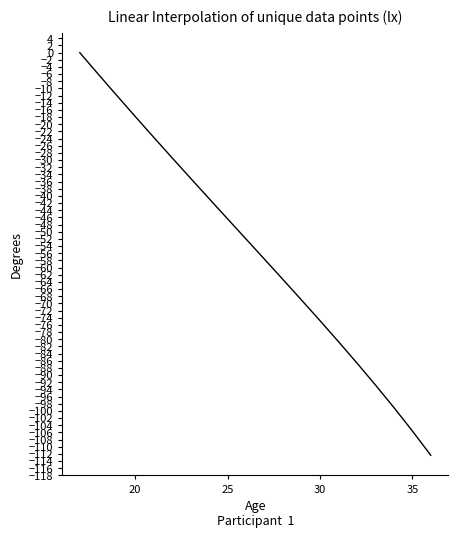

Count the number of values greater than -52.

9